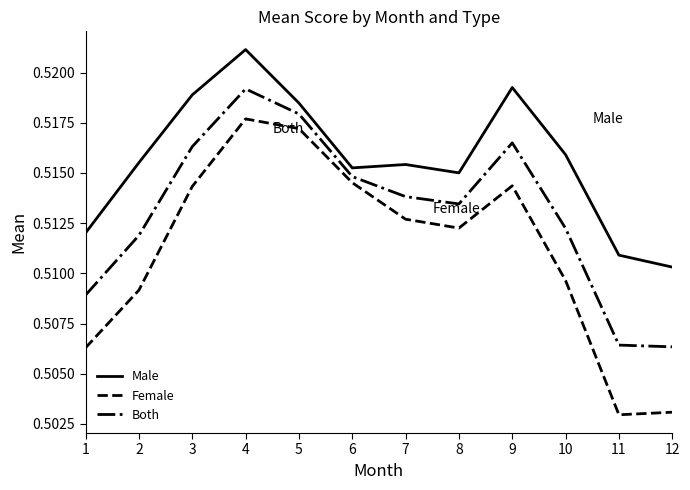

Where is the first local maximum for Both?

4